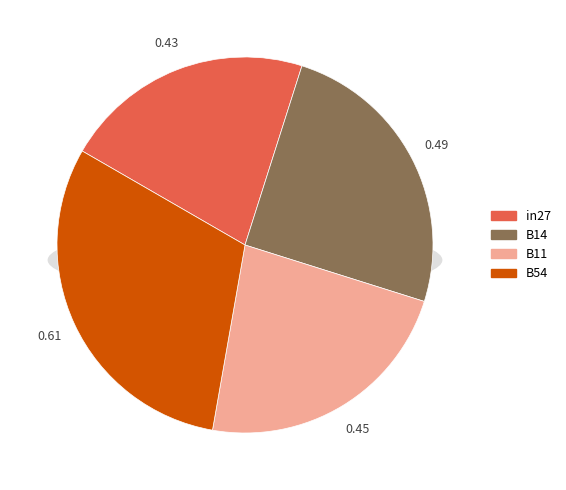

True or false: cn12 accounts for 0% of the total.

True